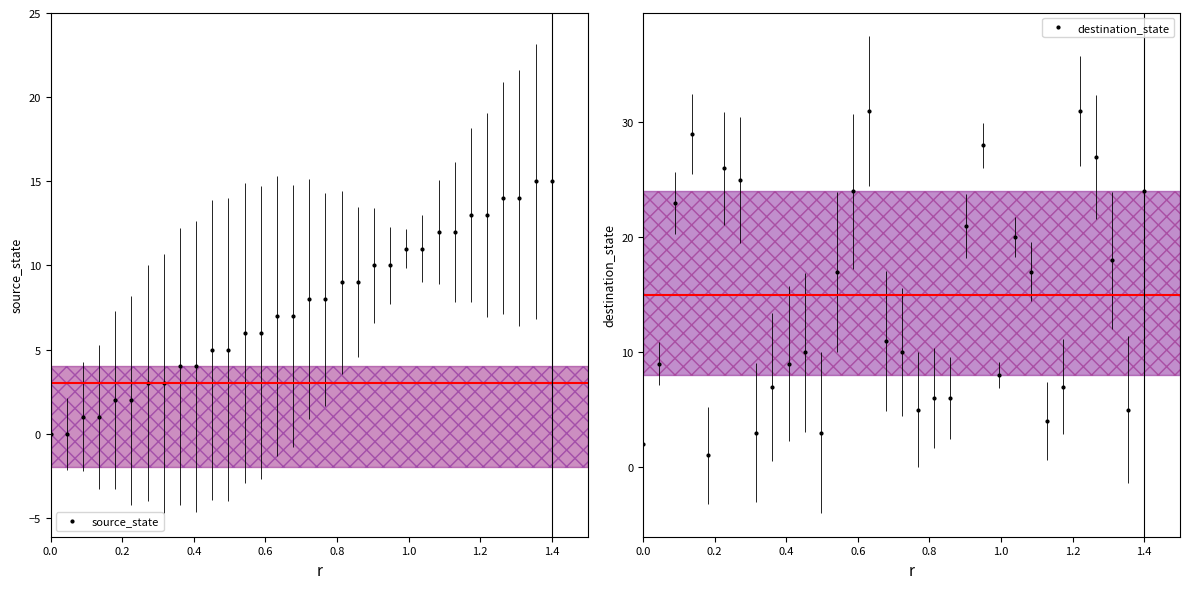

What is the sum of all source_state values?

240